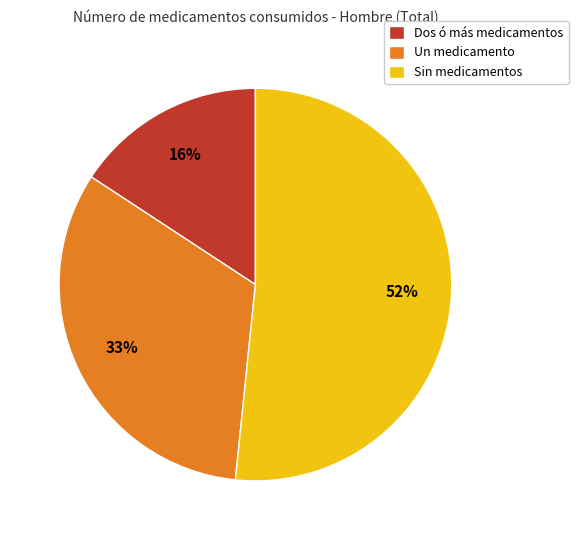

To the nearest percent, what is the difference between the largest and smallest slice percentages?

36%